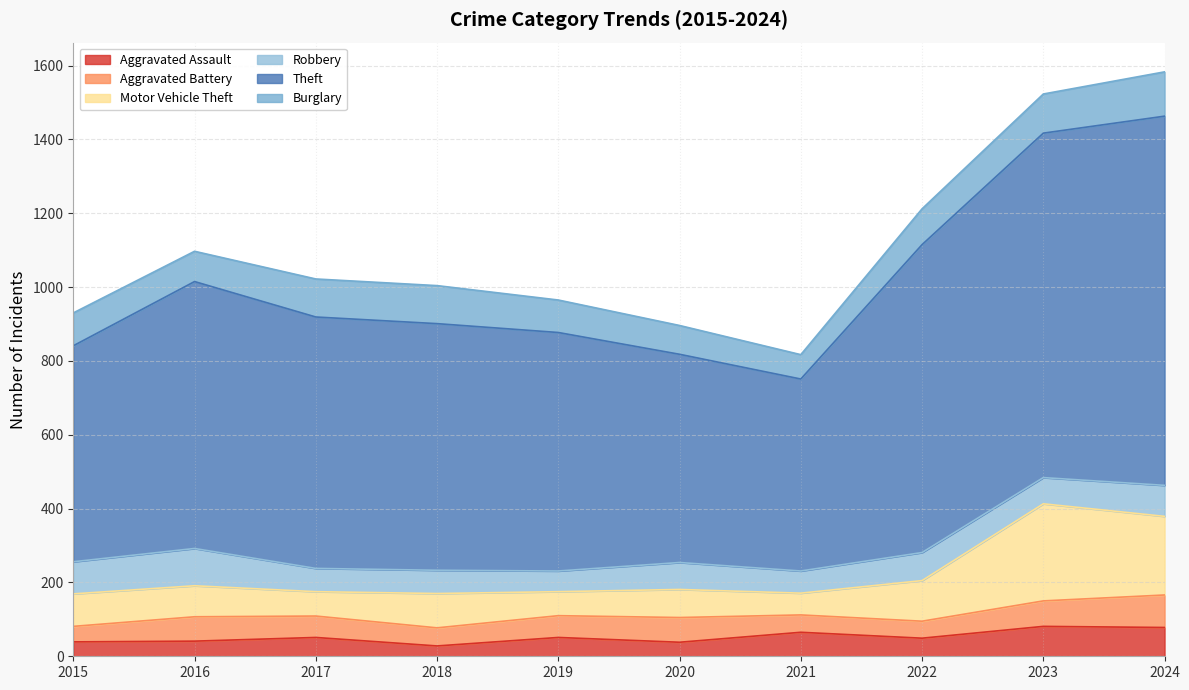

What is the total value across all series at 2015?

930